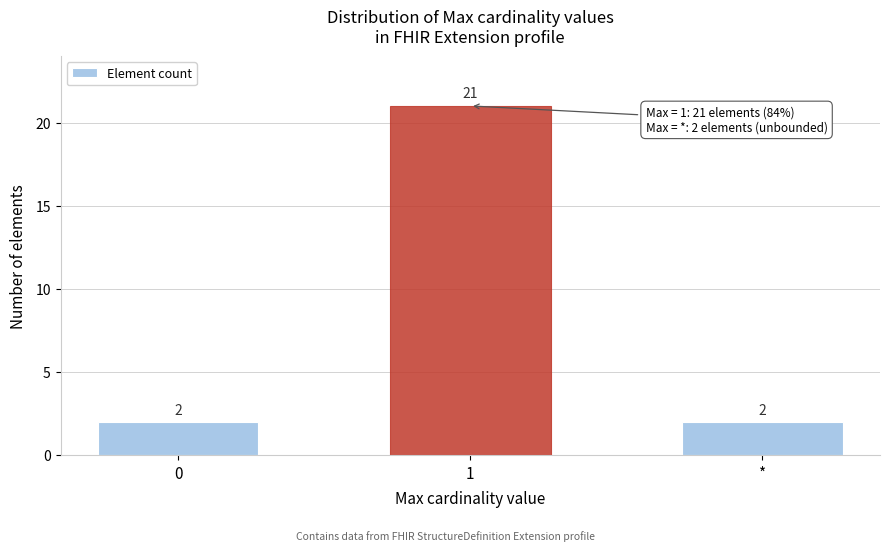

Reading left to right, what are all the values shown in this chart?

0=2	1=21	*=2